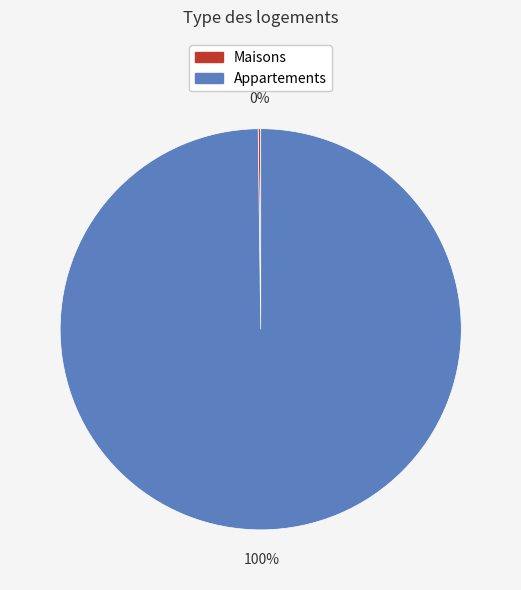

To the nearest percent, what is the average slice percentage?

50%